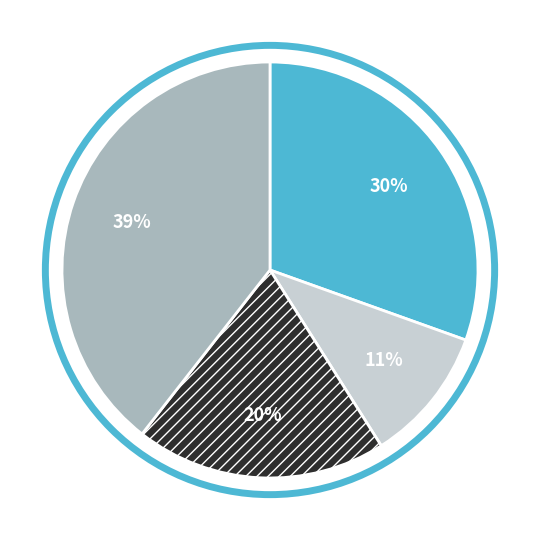

To the nearest percent, what is the average slice percentage?

25%